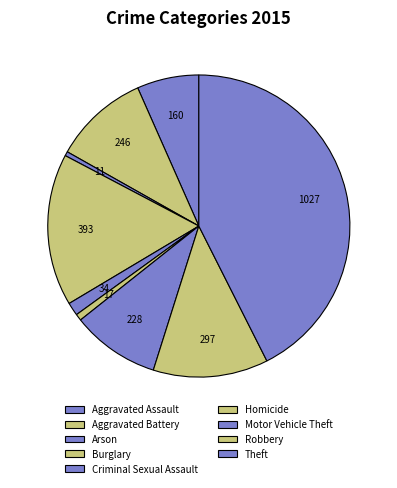

To the nearest percent, what percentage of the pie is Burglary?

16%